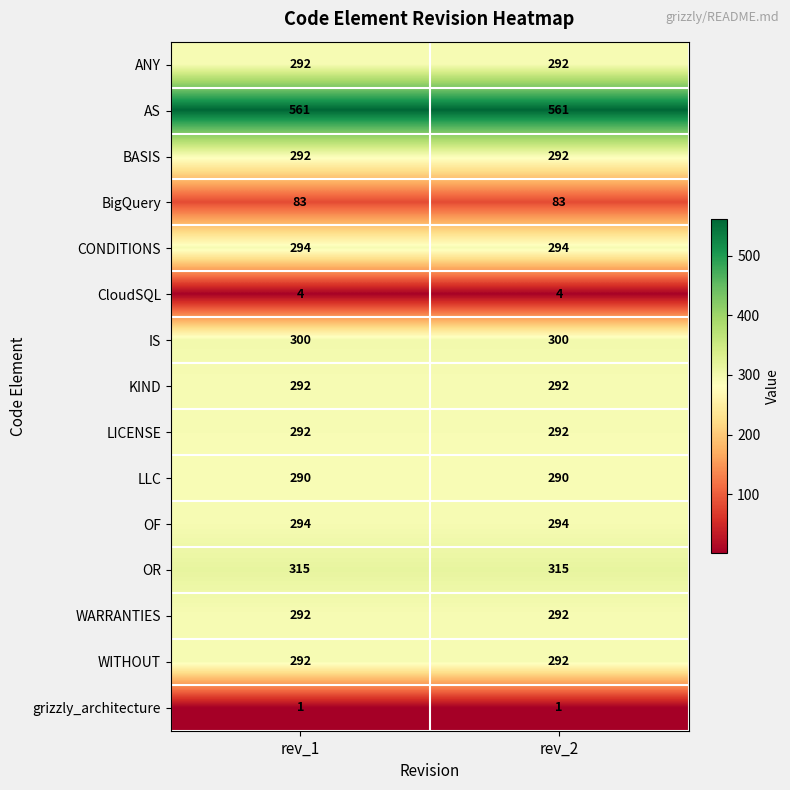

What is the spread (max minus min) of values at rev_2?

560